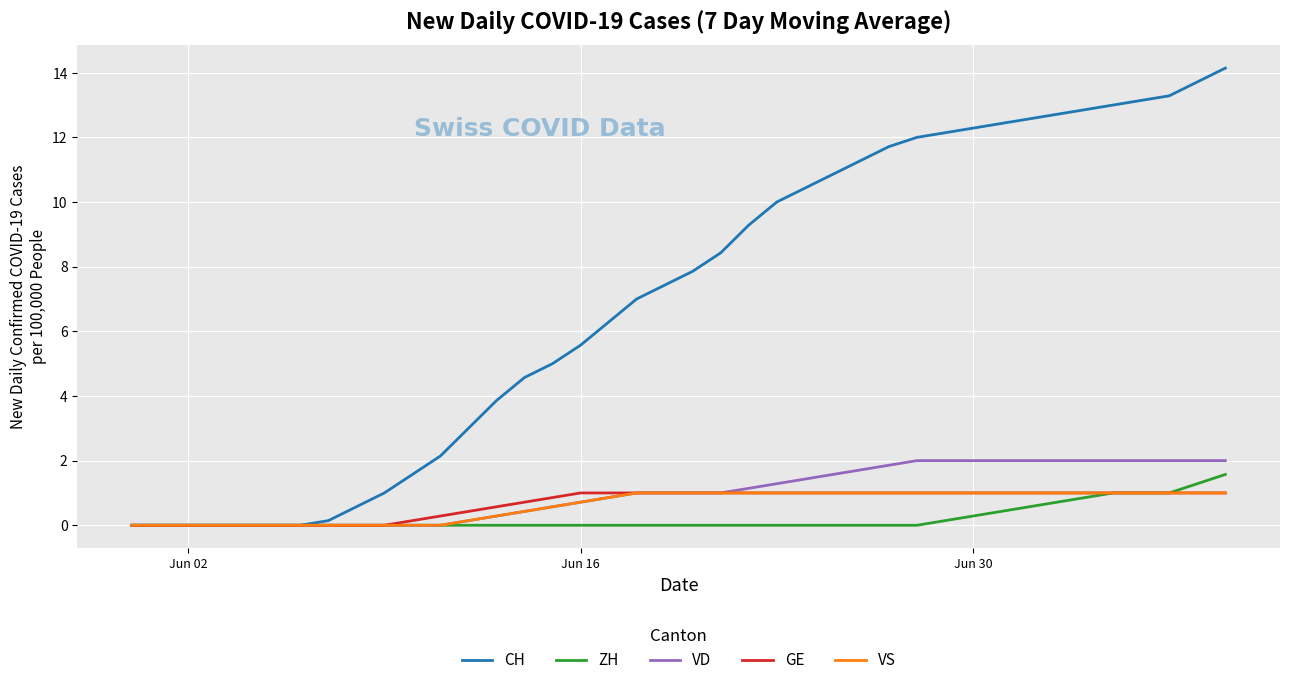

Which series has the largest total across all categories?

CH